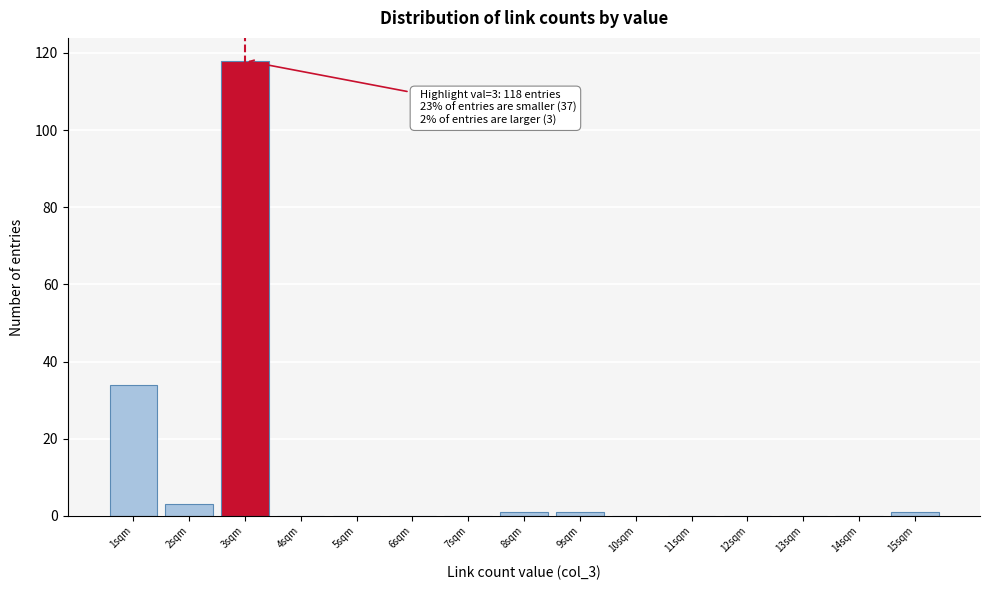

Which range on the x-axis has the tallest bar?

2.5 to 3.5